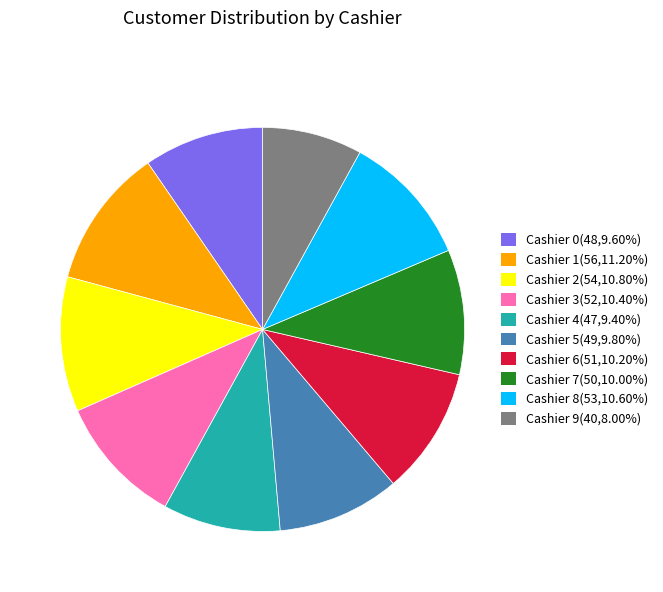

Is there a majority slice in this chart?

No